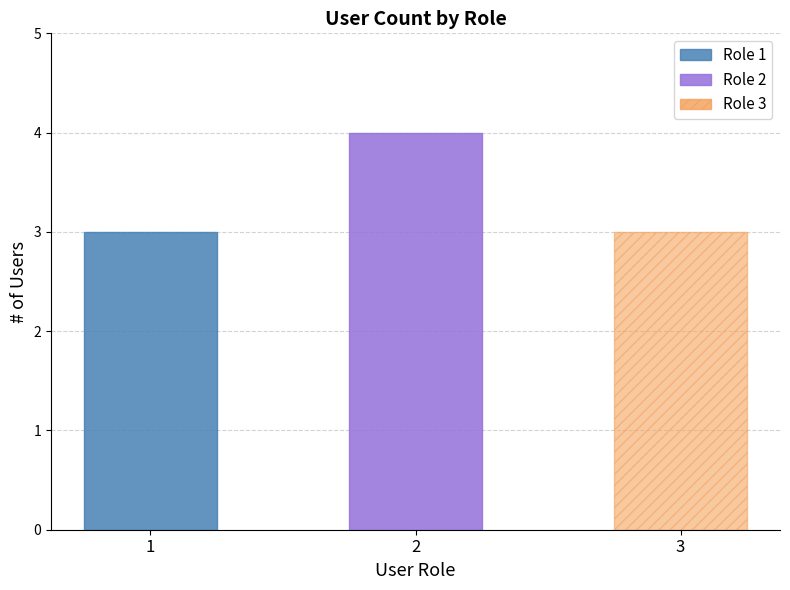

Rank the categories by value from highest to lowest.

2, 1, 3